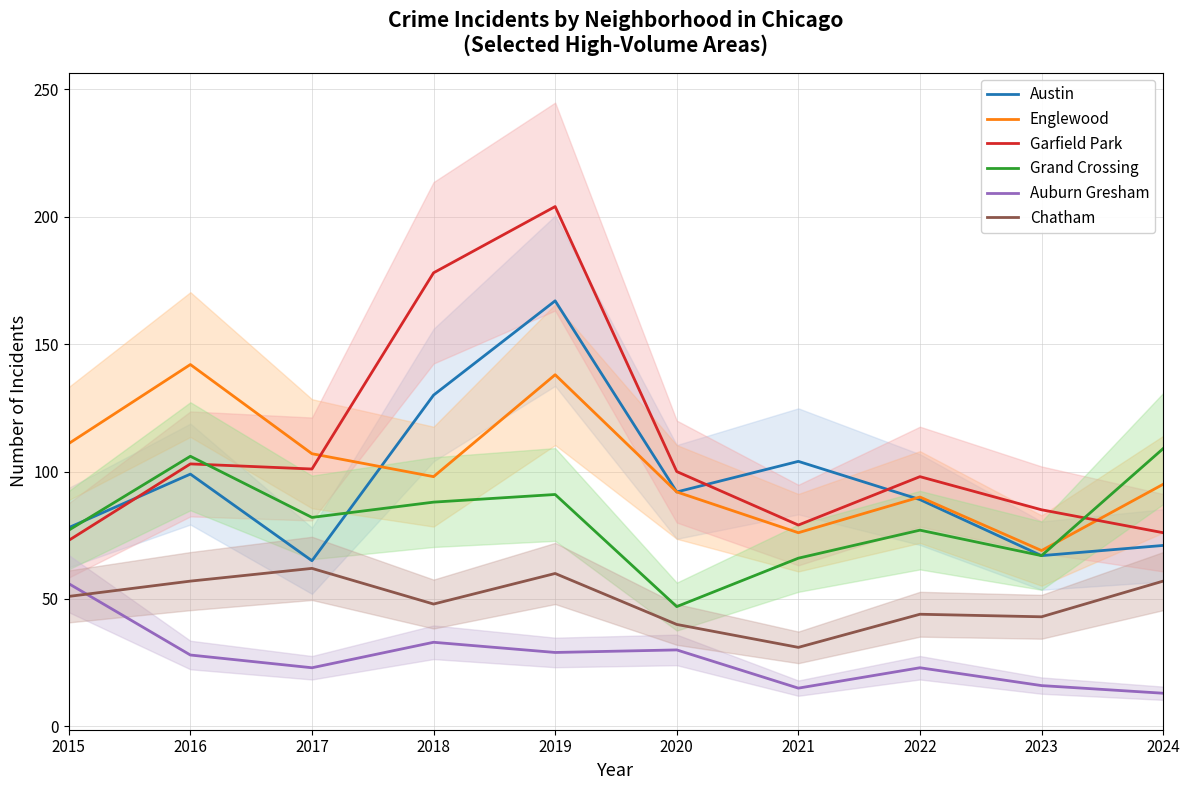

What is the value of the Chatham point at the 8th from the left?

44